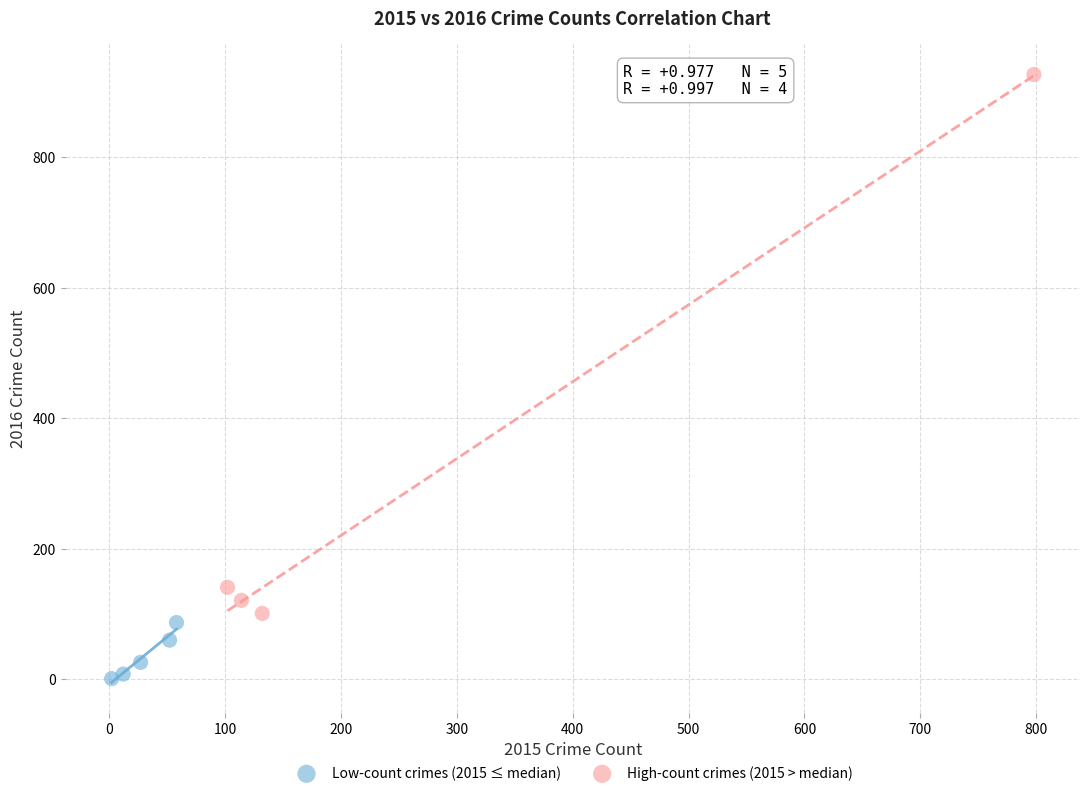

Which series has the widest spread of Y values?

High-count crimes (2015 > median)